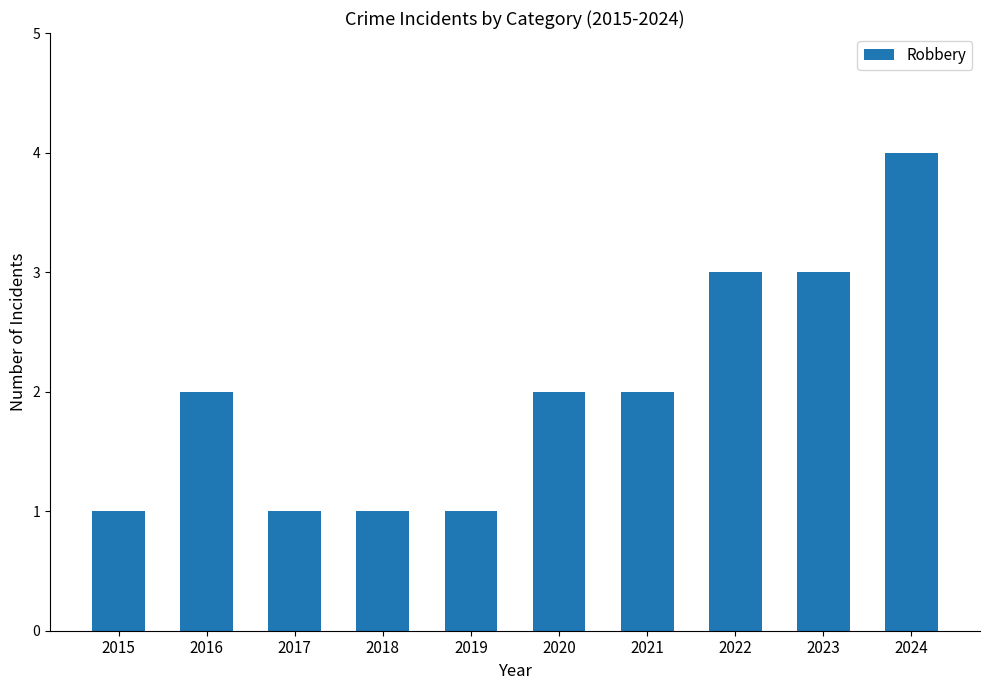

What is the difference between the values at 2017 and 2024?

3